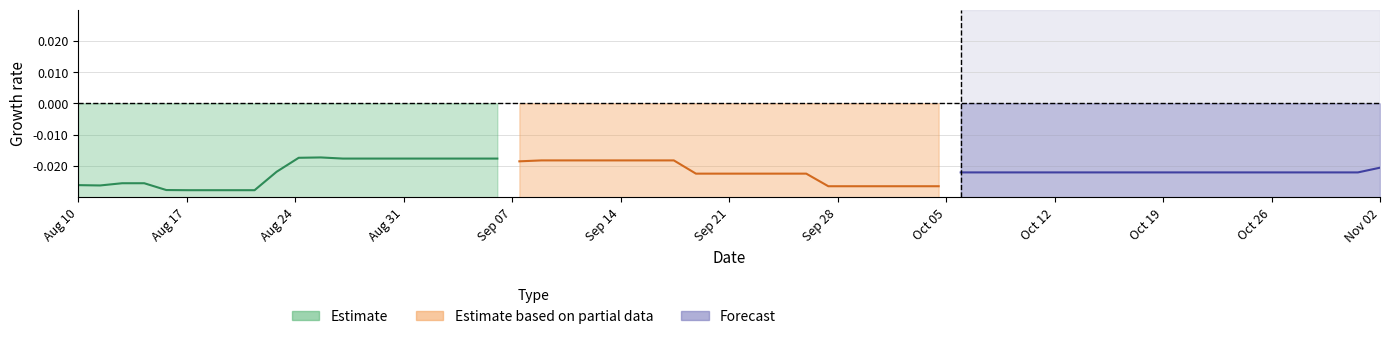

At which category does the data reach its first local valley?

Aug 17